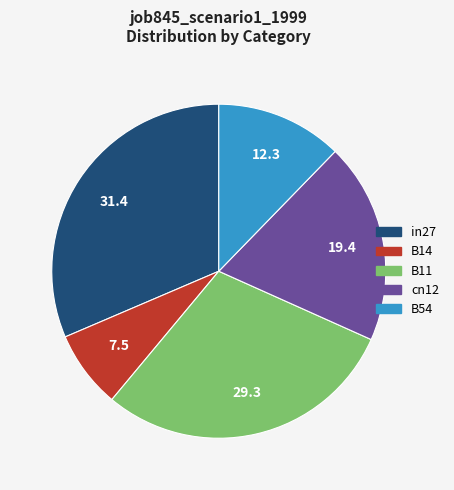

Does any single category account for the majority?

No